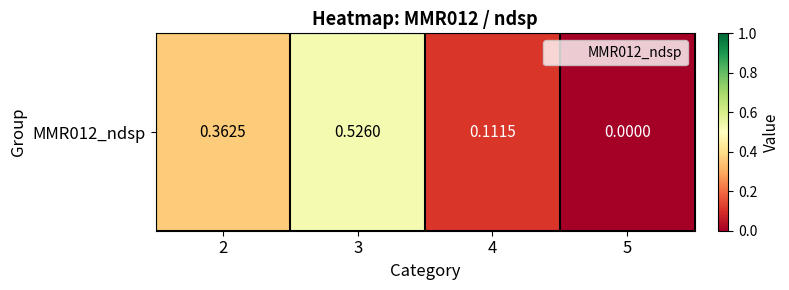

At which category does the chart reach its peak across all series?

3